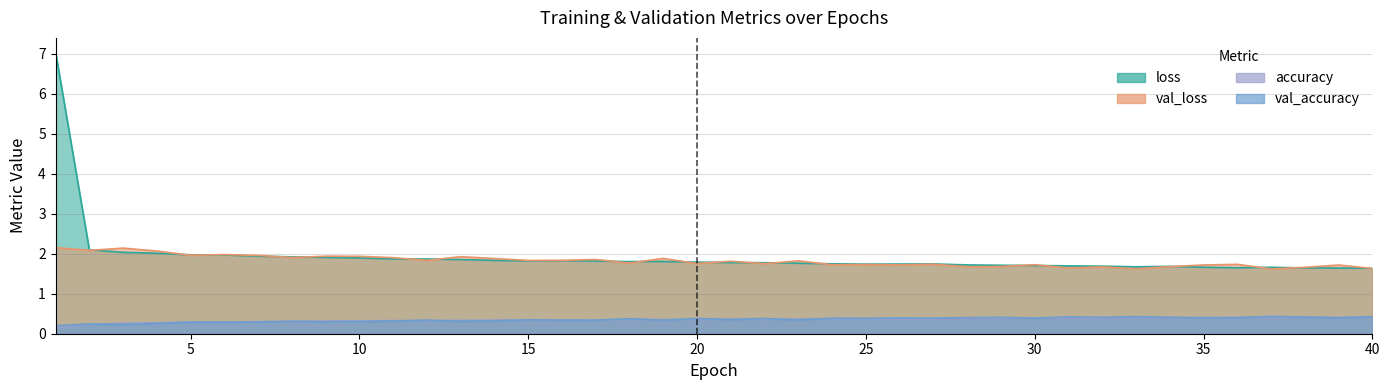

How many interior local peaks does the val_accuracy series have?

13